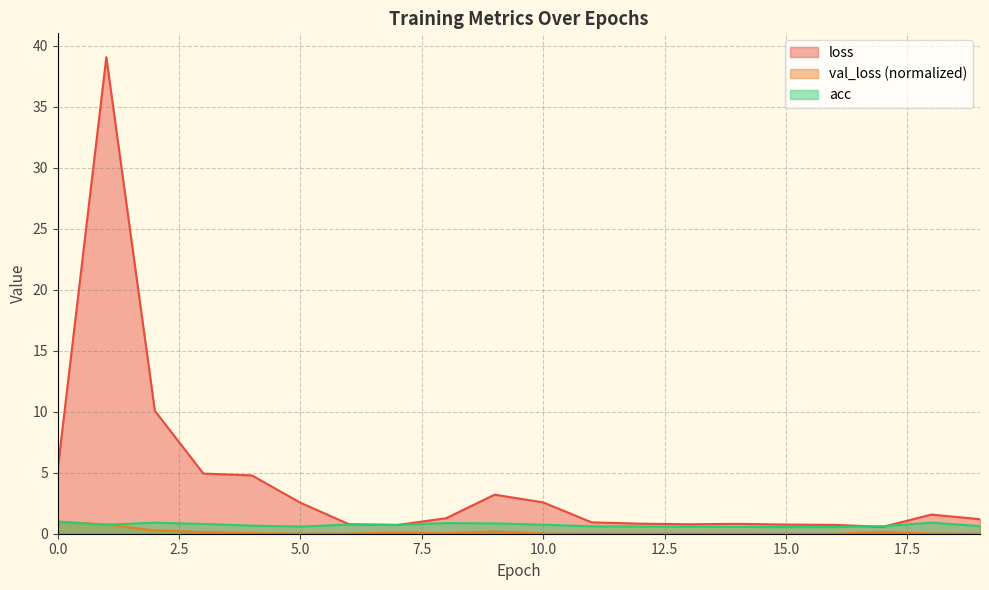

What are all the series names shown in the legend?

loss, val_loss (normalized), acc